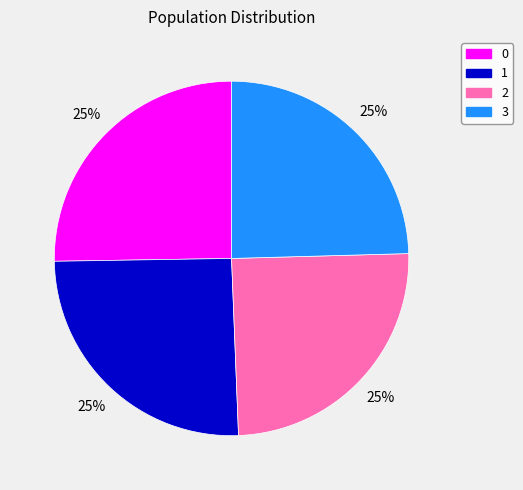

Is it true that 3 is 13% of the pie?

False